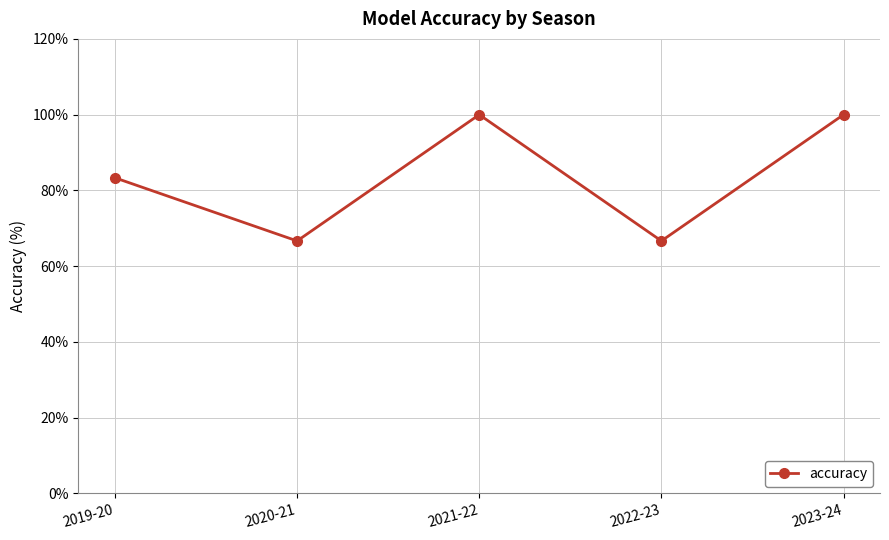

What is the smallest value displayed?

66.7